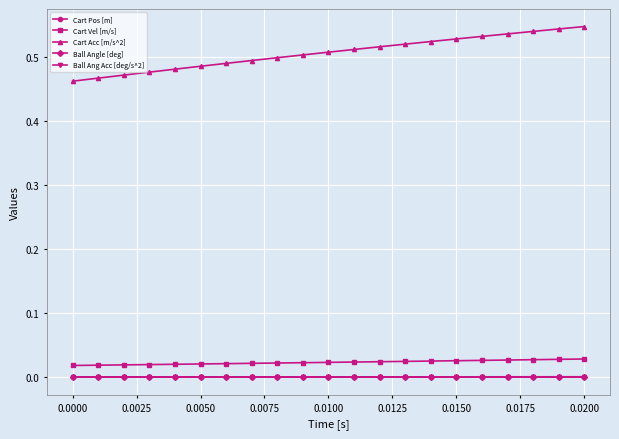

Reading left to right, extract all data points from this chart.

Cart Pos [m]: 0.0	0.0	0.0	0.0	0.0	0.0	0.0	0.0	0.0	0.0	0.0	0.0	0.0	0.0	0.0	0.0	0.0	0.0	0.0	0.0	0.0
Cart Vel [m/s]: 0.0	0.0	0.0	0.0	0.0	0.0	0.0	0.0	0.0	0.0	0.0	0.0	0.0	0.0	0.0	0.0	0.0	0.0	0.0	0.0	0.0
Cart Acc [m/s^2]: 0.5	0.5	0.5	0.5	0.5	0.5	0.5	0.5	0.5	0.5	0.5	0.5	0.5	0.5	0.5	0.5	0.5	0.5	0.5	0.5	0.5
Ball Angle [deg]: 0.0	0.0	0.0	0.0	0.0	0.0	0.0	0.0	0.0	0.0	0.0	0.0	0.0	0.0	0.0	0.0	0.0	0.0	0.0	0.0	0.0
Ball Ang Acc [deg/s^2]: 0.0	0.0	0.0	0.0	0.0	0.0	0.0	0.0	0.0	0.0	0.0	0.0	0.0	0.0	0.0	0.0	0.0	0.0	0.0	0.0	0.0